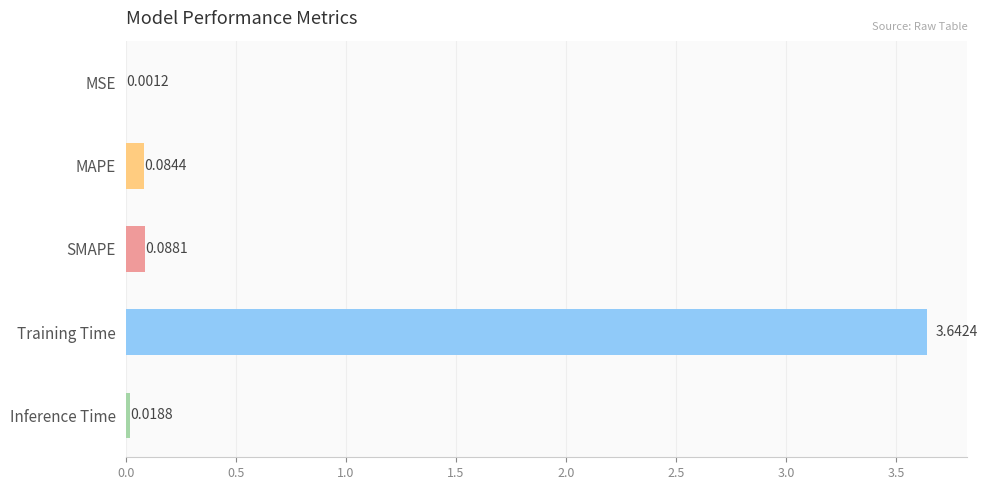

Between Training Time and MAPE, which is larger?

Training Time